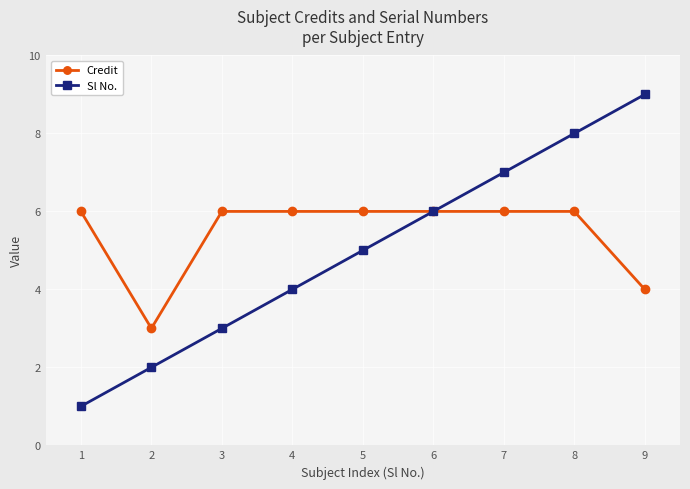

What is the difference between the highest and lowest values at 3?

3